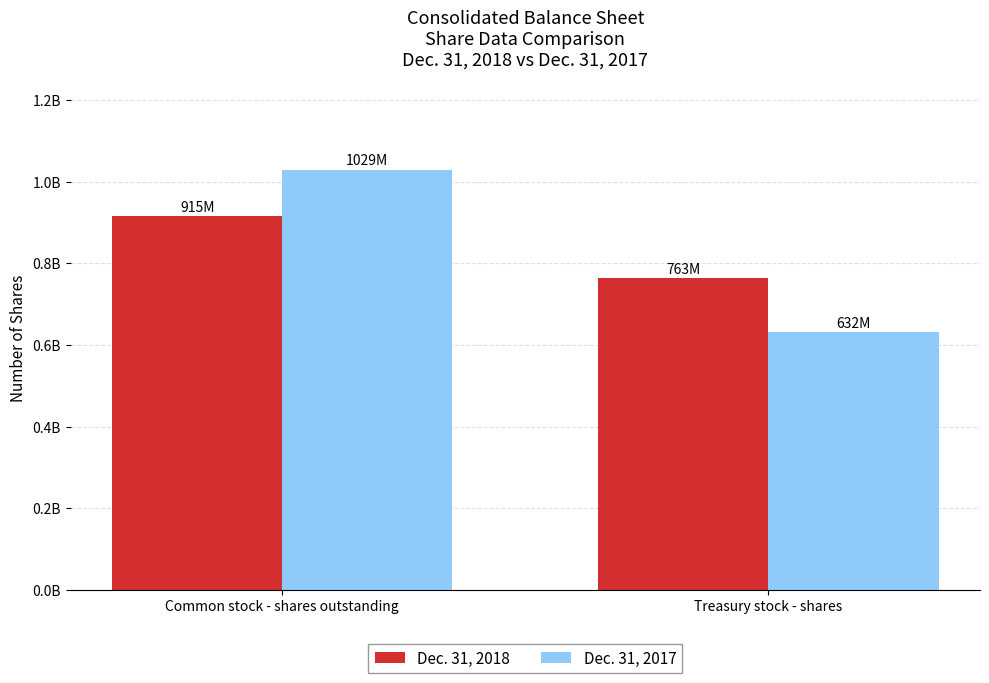

What is the maximum value for Dec. 31, 2017?

1029000000